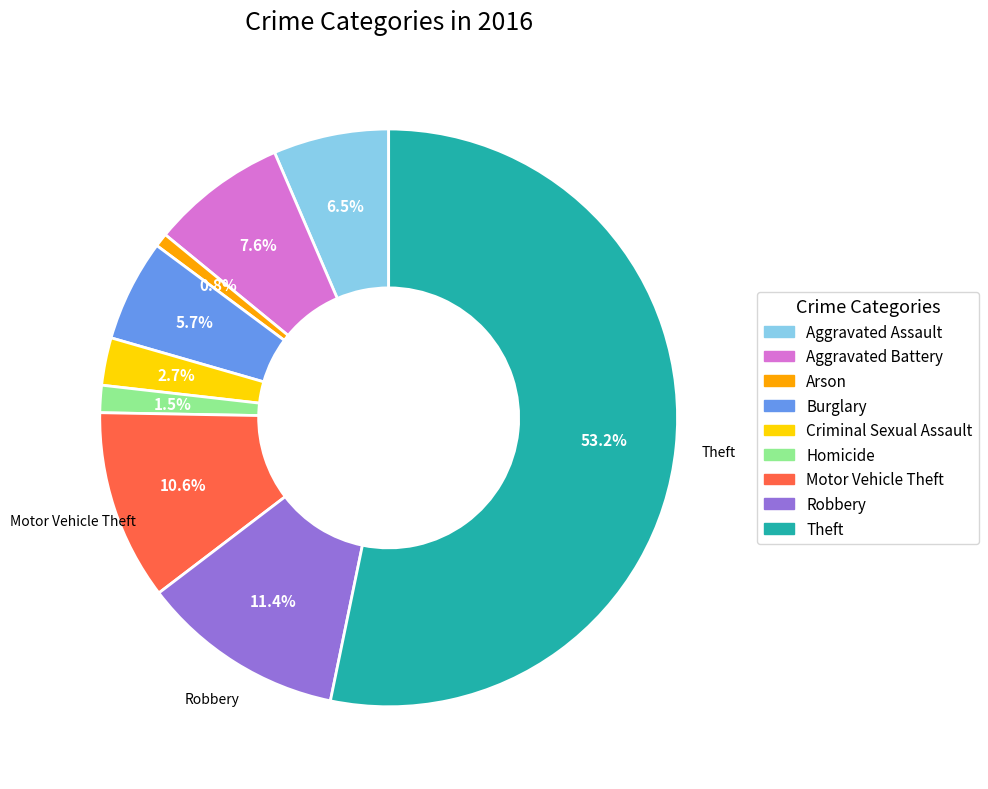

To the nearest percent, what portion does Criminal Sexual Assault represent?

3%